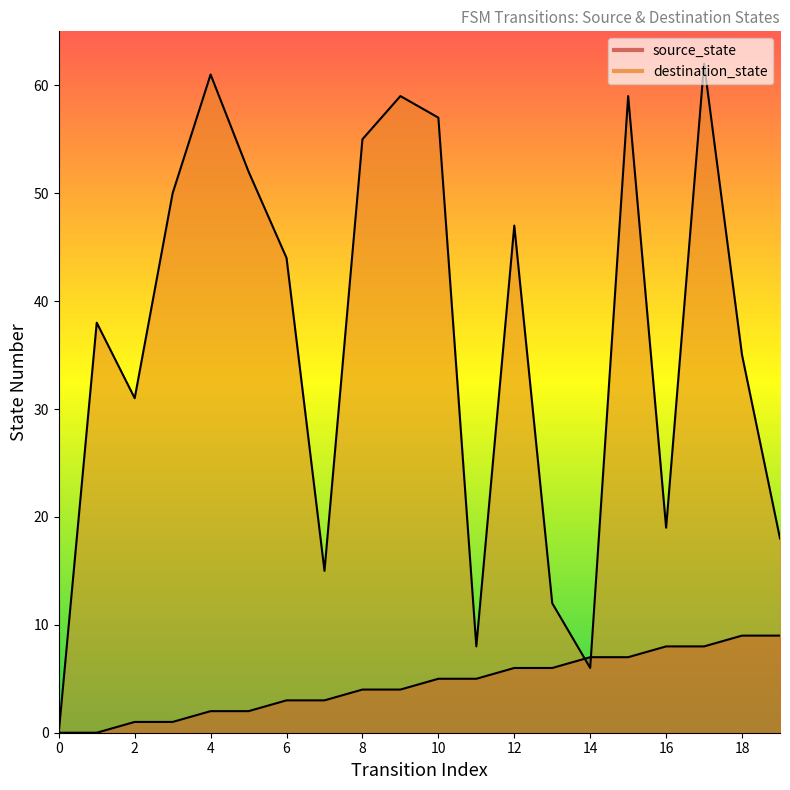

Which label corresponds to the largest value in the chart?

17